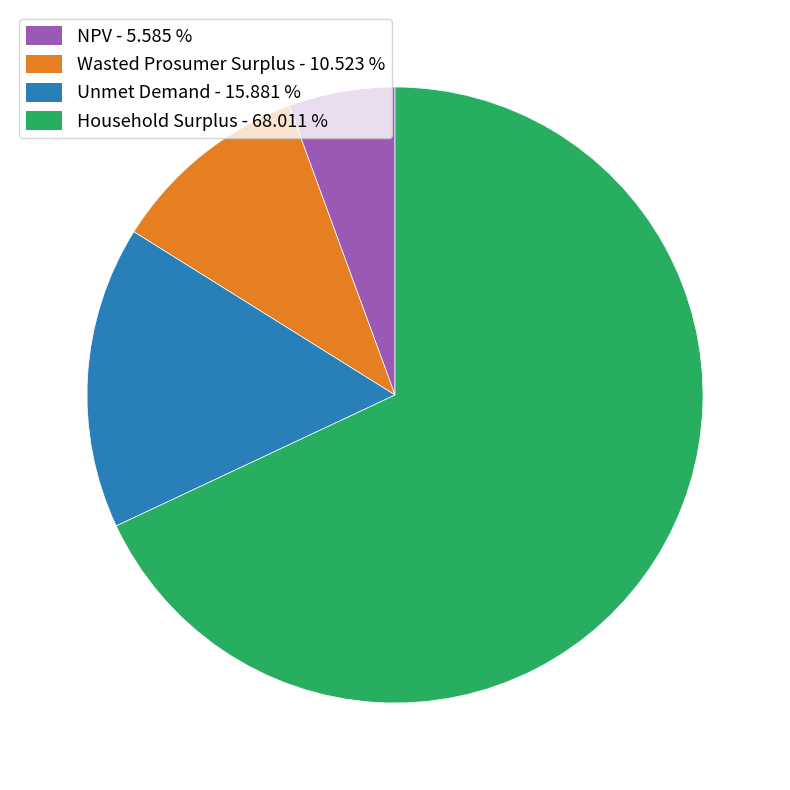

Is there a majority slice in this chart?

Yes